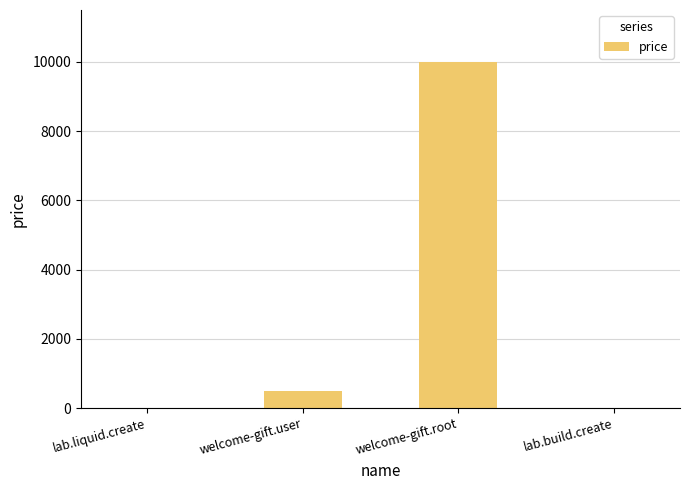

At which label is the value closest to 5005?

welcome-gift.user